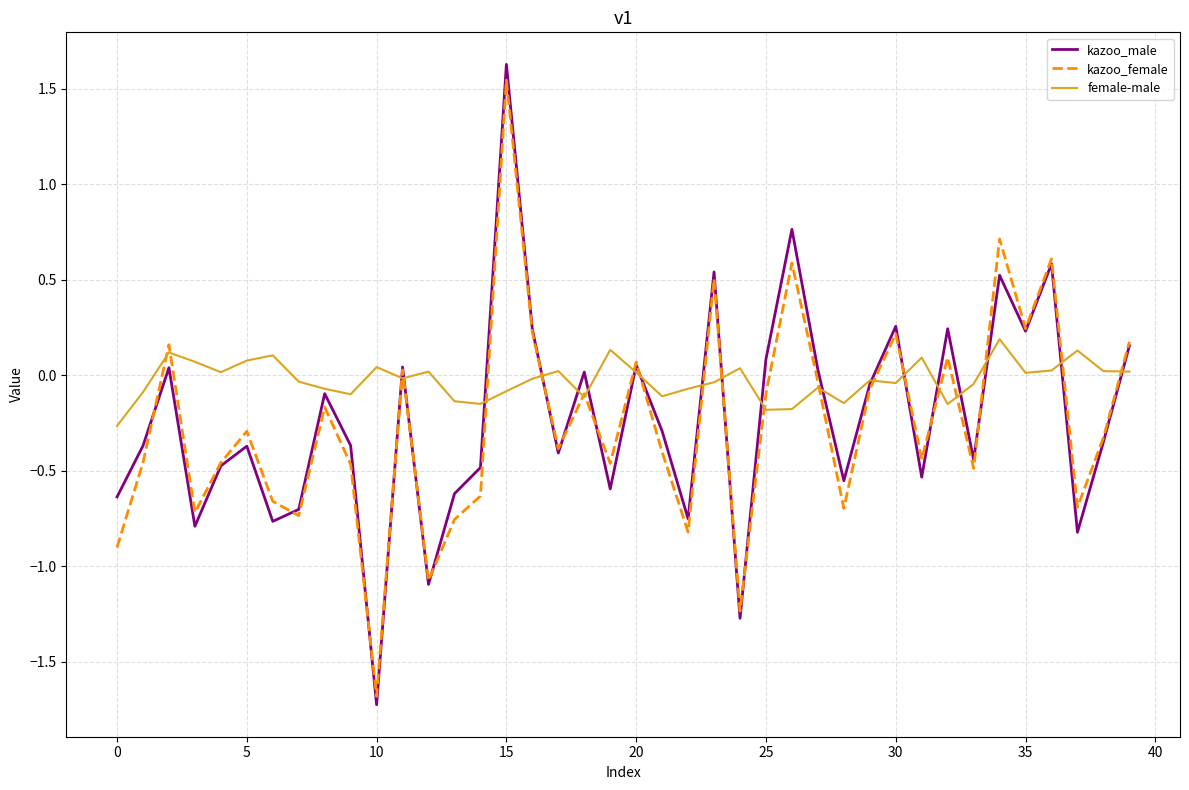

What is the greatest value displayed?

1.6